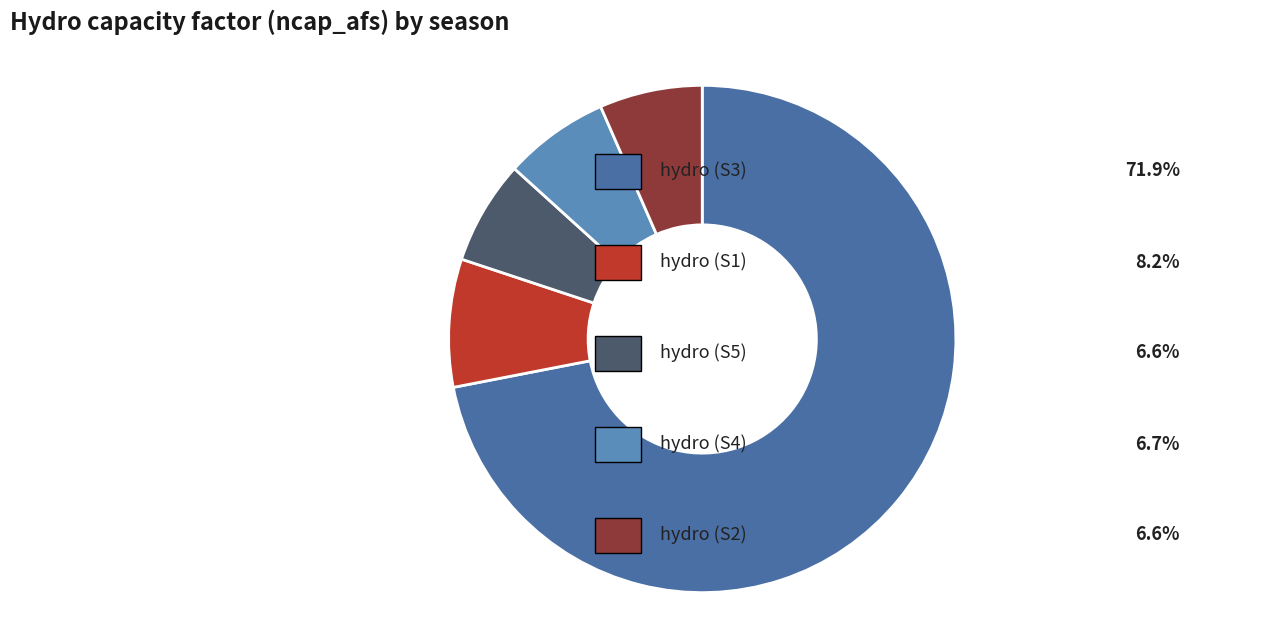

Does any single category account for the majority?

Yes